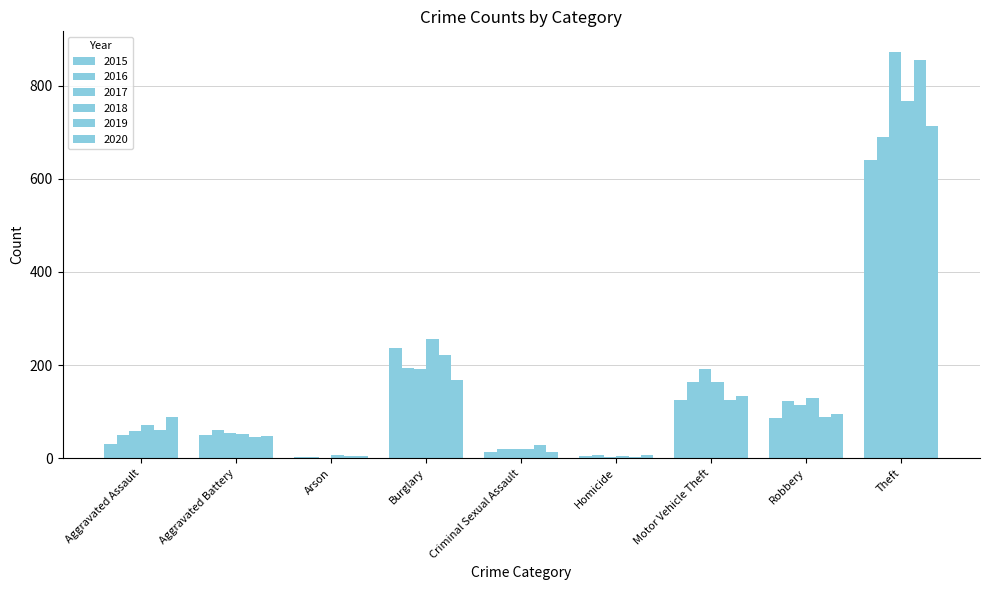

How many groups of bars are there?

9